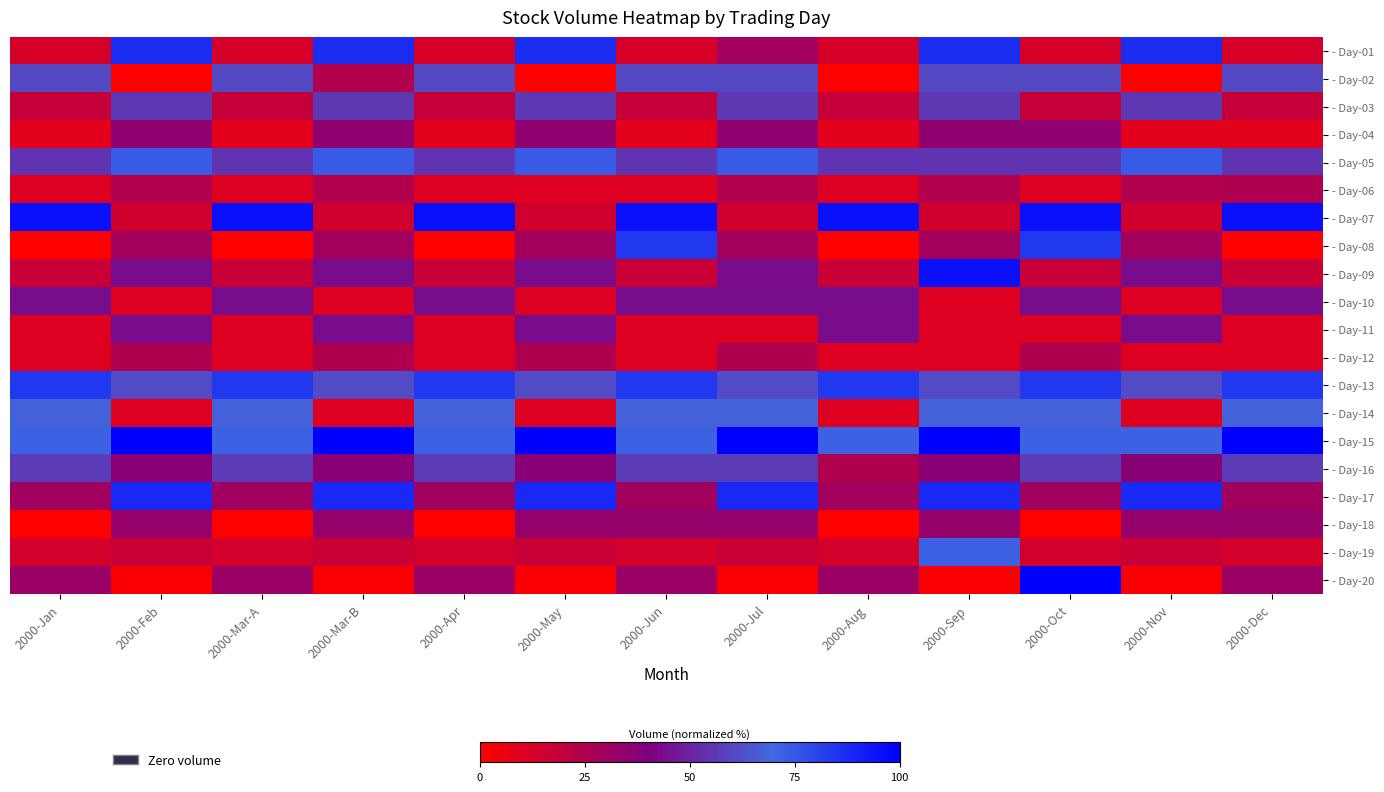

What is the spread (max minus min) of values at 2000-Apr?

95.2